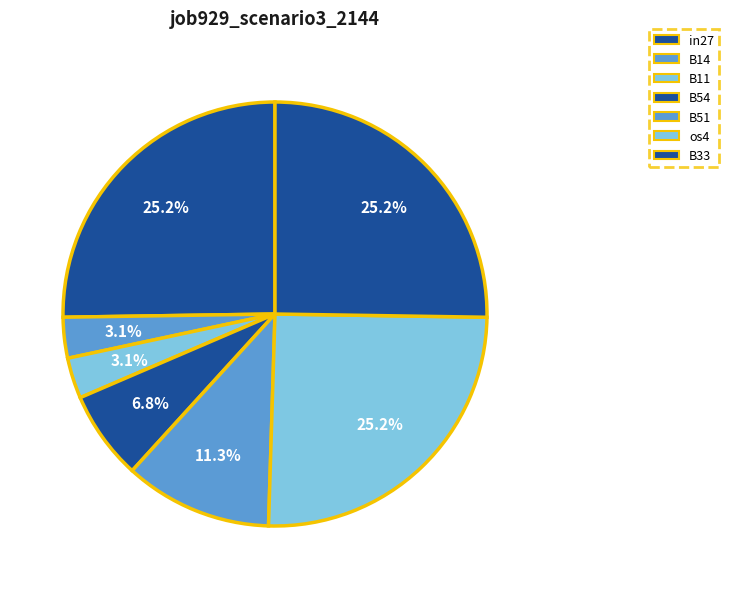

True or false: B33 accounts for 18% of the total.

False